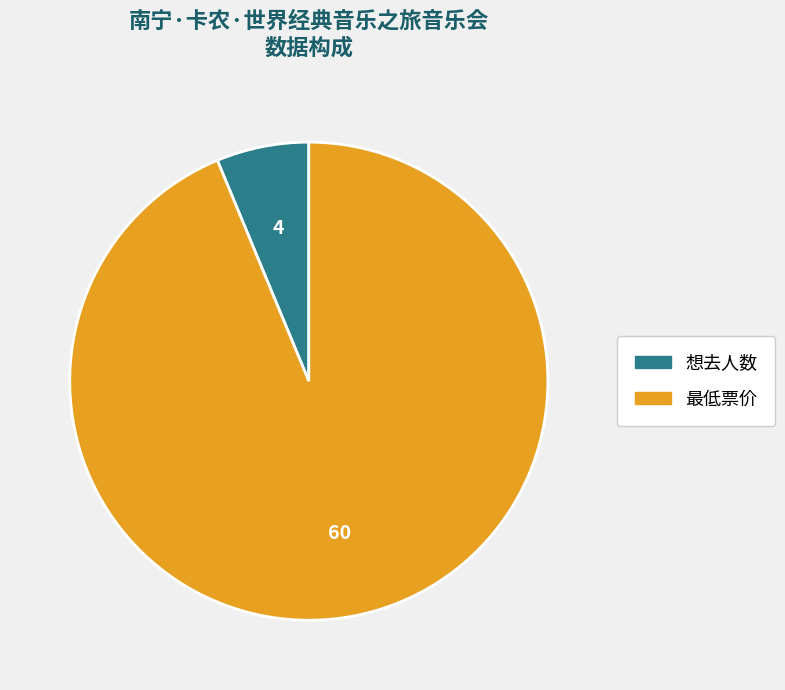

Do 最低票价 and 想去人数 together represent more than half of the pie?

Yes